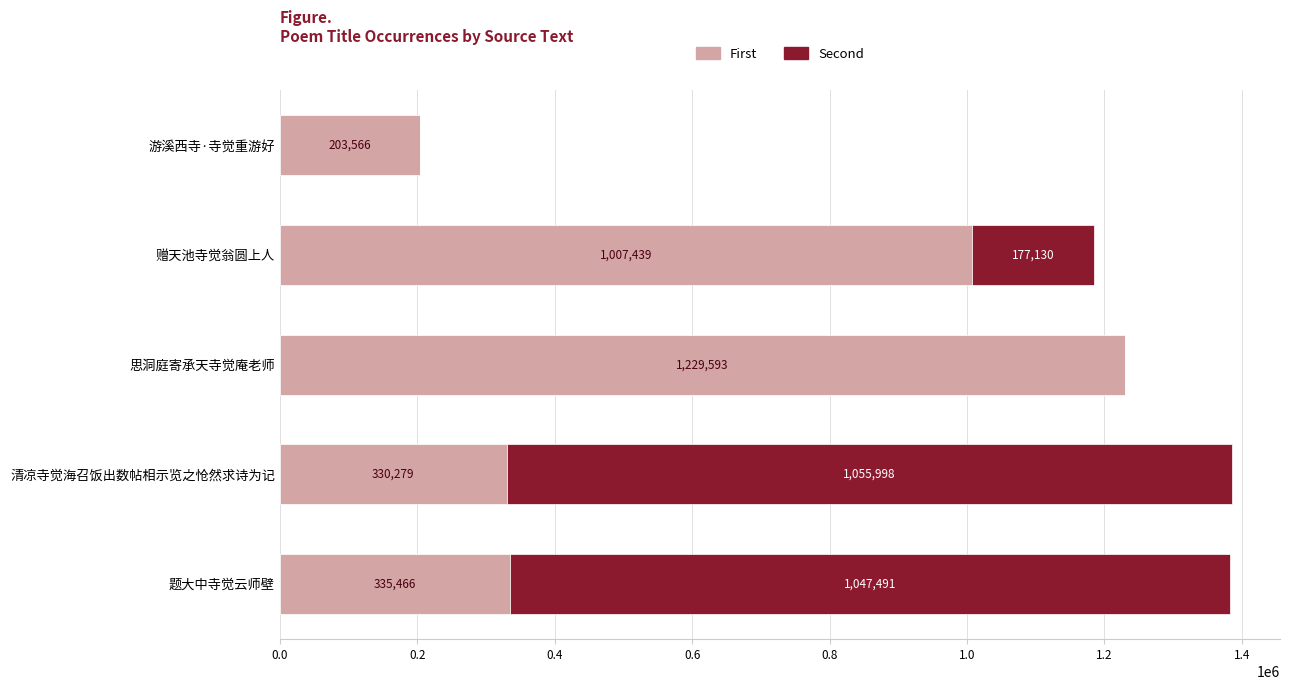

The First series shows 267044 at 游溪西寺·寺觉重游好. True or false?

False